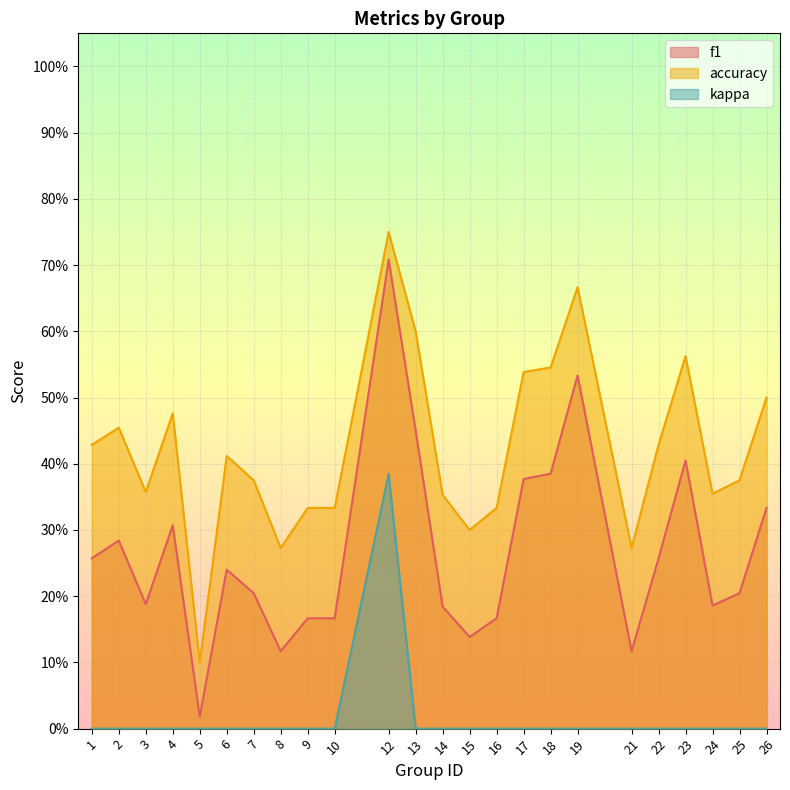

What is the average value of the accuracy series?

0.4